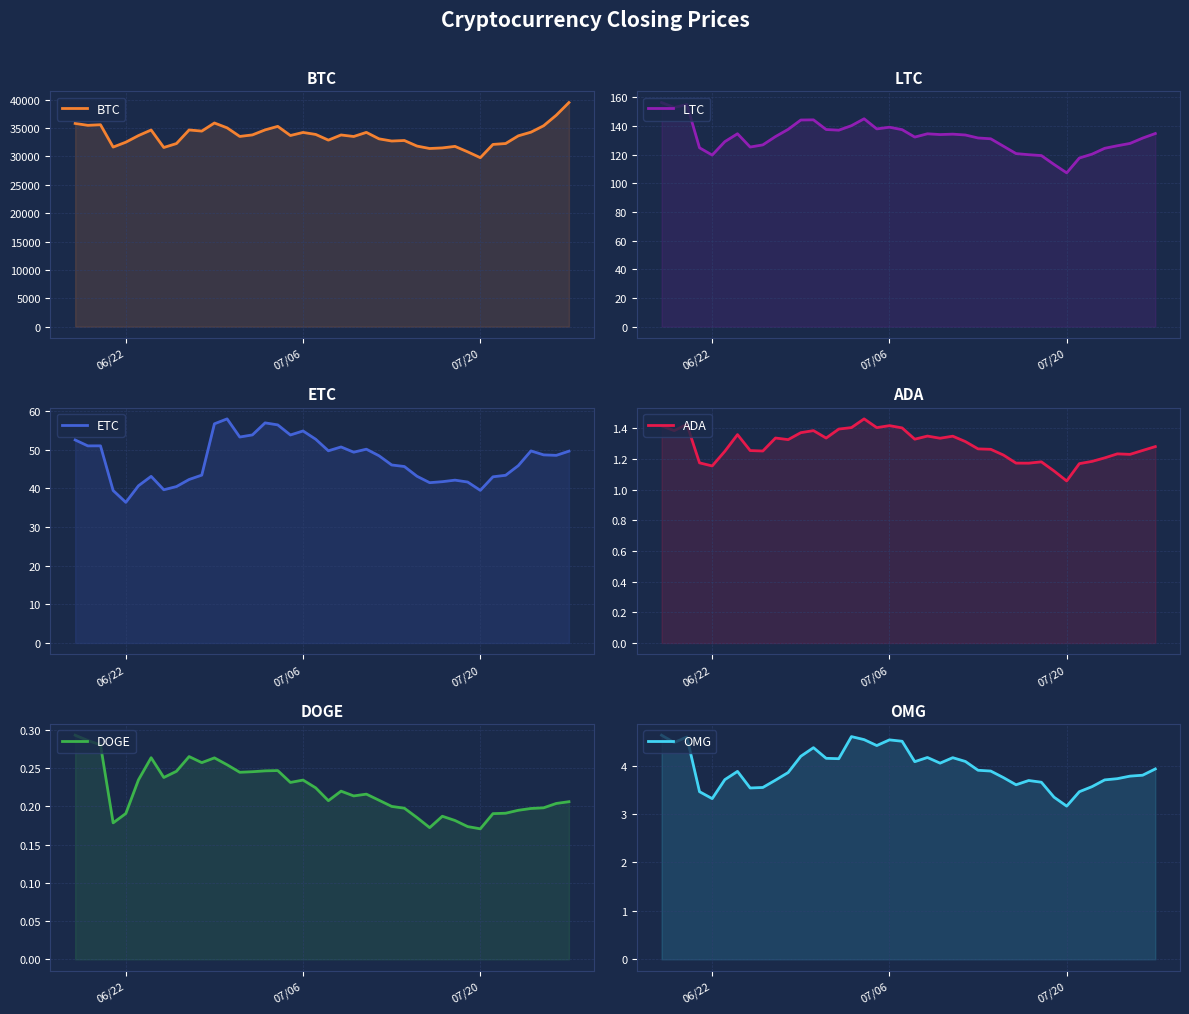

Reading left to right, transcribe all the data shown in this chart.

BTC: 35824.0	35490.5	35595.0	31655.2	32516.2	33683.3	34666.6	31583.7	32277.0	34675.3	34472.0	35903.3	35046.2	33532.4	33802.9	34685.4	35305.0	33697.6	34235.0	33885.1	32882.2	33791.0	33522.2	34246.9	33107.3	32722.9	32815.2	31832.6	31405.9	31510.0	31780.1	30820.5	29788.1	32125.0	32283.3	33639.0	34284.6	35413.6	37274.9	39506.2
LTC: 156.2	152.8	154.9	124.7	119.6	129.0	134.5	125.2	126.7	132.5	137.5	144.1	144.2	137.4	137.0	140.1	144.9	137.8	139.0	137.3	132.2	134.4	133.9	134.2	133.6	131.5	131.0	125.8	120.7	119.9	119.3	113.1	107.2	117.6	120.2	124.3	126.1	127.7	131.4	134.6
ETC: 52.5	51.0	51.0	39.4	36.4	40.6	43.1	39.6	40.4	42.3	43.4	56.7	57.9	53.2	53.8	56.9	56.4	53.8	54.8	52.7	49.7	50.7	49.3	50.1	48.4	46.0	45.6	43.1	41.4	41.7	42.1	41.6	39.5	43.0	43.4	45.8	49.7	48.6	48.5	49.6
ADA: 1.4	1.4	1.4	1.2	1.2	1.3	1.4	1.3	1.3	1.3	1.3	1.4	1.4	1.3	1.4	1.4	1.5	1.4	1.4	1.4	1.3	1.3	1.3	1.3	1.3	1.3	1.3	1.2	1.2	1.2	1.2	1.1	1.1	1.2	1.2	1.2	1.2	1.2	1.3	1.3
DOGE: 0.3	0.3	0.3	0.2	0.2	0.2	0.3	0.2	0.2	0.3	0.3	0.3	0.3	0.2	0.2	0.2	0.2	0.2	0.2	0.2	0.2	0.2	0.2	0.2	0.2	0.2	0.2	0.2	0.2	0.2	0.2	0.2	0.2	0.2	0.2	0.2	0.2	0.2	0.2	0.2
OMG: 4.6	4.5	4.6	3.5	3.3	3.7	3.9	3.5	3.5	3.7	3.9	4.2	4.4	4.1	4.1	4.6	4.5	4.4	4.5	4.5	4.1	4.2	4.0	4.2	4.1	3.9	3.9	3.8	3.6	3.7	3.7	3.3	3.2	3.5	3.6	3.7	3.7	3.8	3.8	3.9